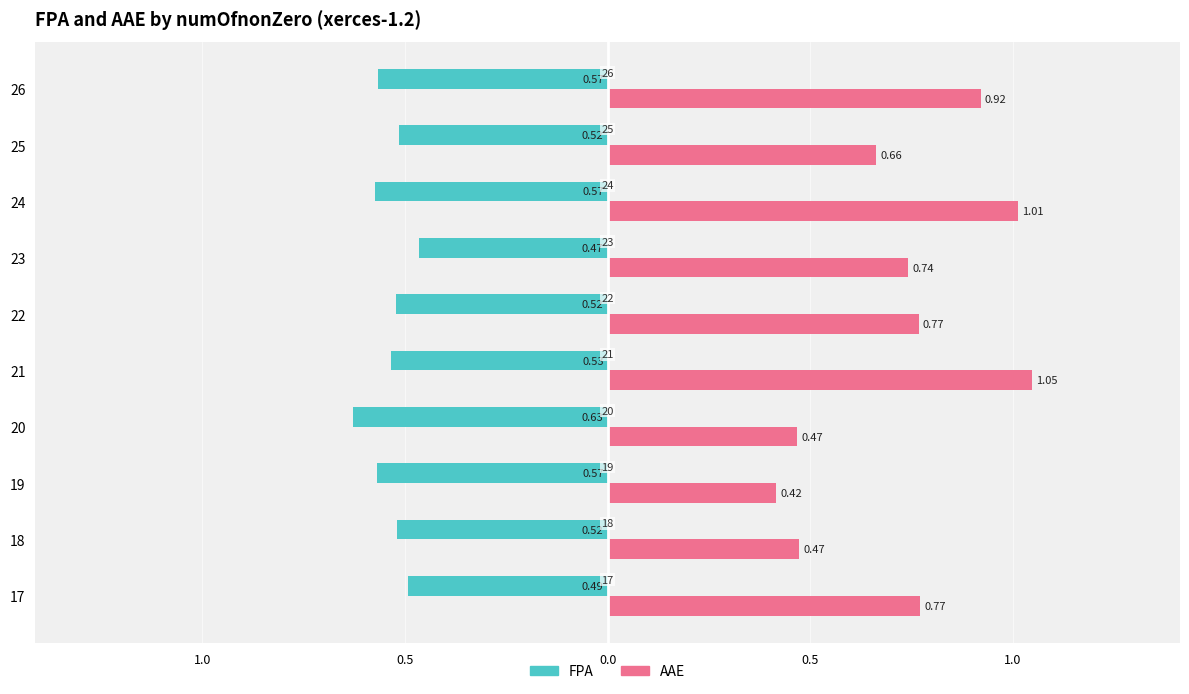

Reading left to right, list all the values displayed in this chart.

FPA: -0.5	-0.5	-0.6	-0.6	-0.5	-0.5	-0.5	-0.6	-0.5	-0.6
AAE: 0.8	0.5	0.4	0.5	1.0	0.8	0.7	1.0	0.7	0.9